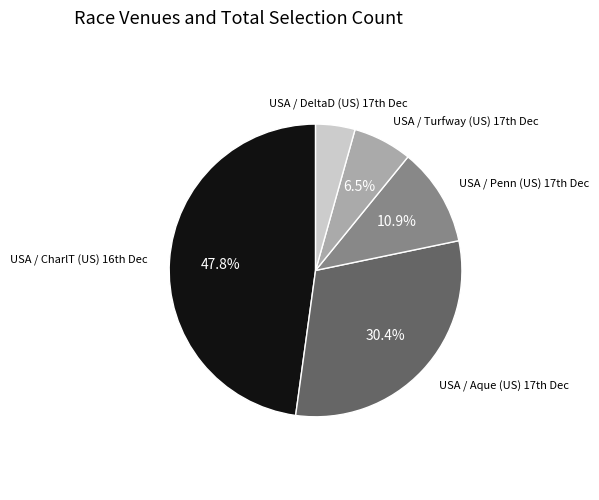

Is there a majority slice in this chart?

No